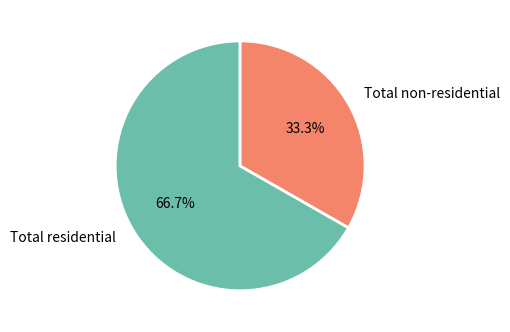

Does Total non-residential account for over 50% of the chart?

No